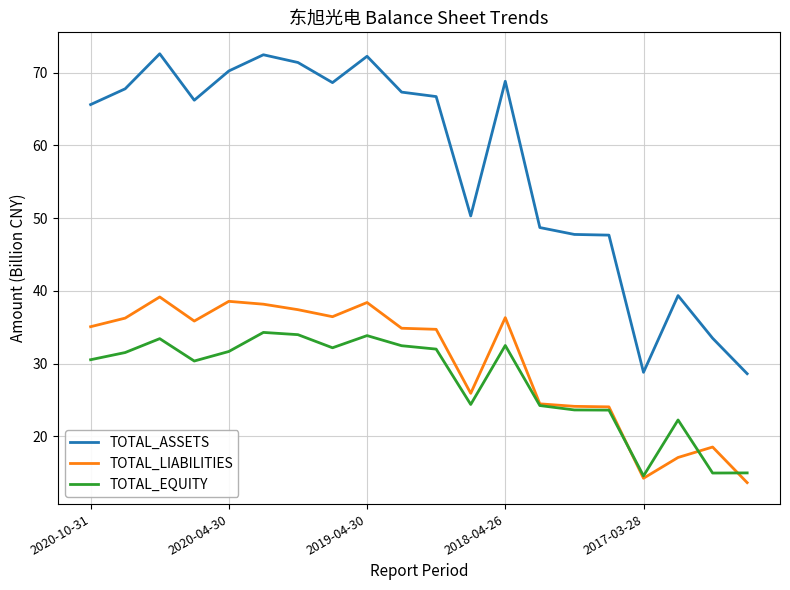

Rank the series by their maximum value, from highest to lowest.

TOTAL_ASSETS, TOTAL_LIABILITIES, TOTAL_EQUITY